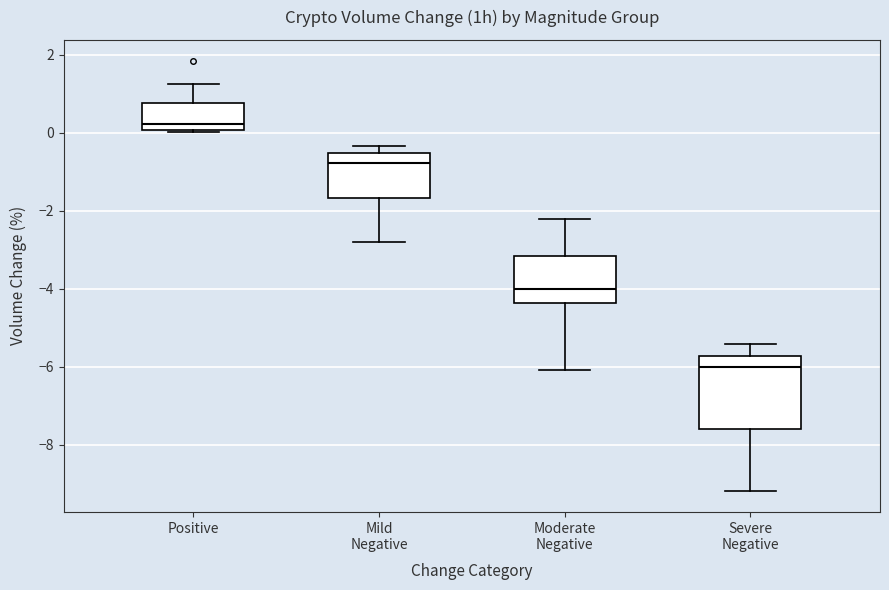

Reading left to right, read every box against the y-axis: the position of its median line, the range the box covers, and the ends of its whiskers. The values are not printed on the chart, so give them approximately, as read against the axis.

Positive: median 0.2, box 0.0 to 0.8, whiskers 0.0 to 1.2
Mild Negative: median -0.8, box -1.6 to -0.6, whiskers -2.8 to -0.4
Moderate Negative: median -4.0, box -4.4 to -3.2, whiskers -6.0 to -2.2
Severe Negative: median -6.0, box -7.6 to -5.8, whiskers -9.2 to -5.4